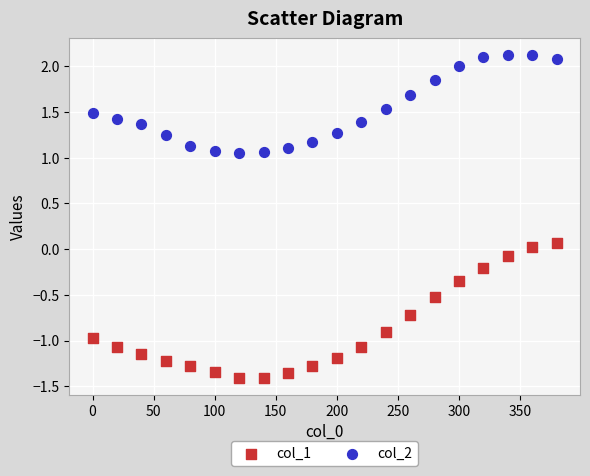

Which series contains the highest Y value?

col_2